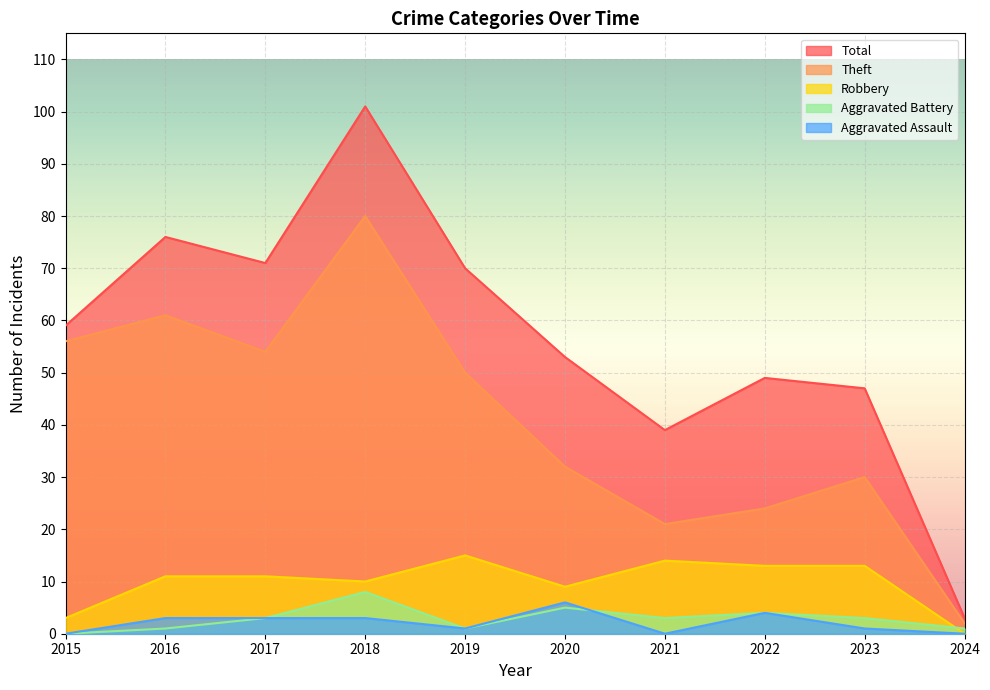

True or false: Robbery and Total intersect in this chart.

False